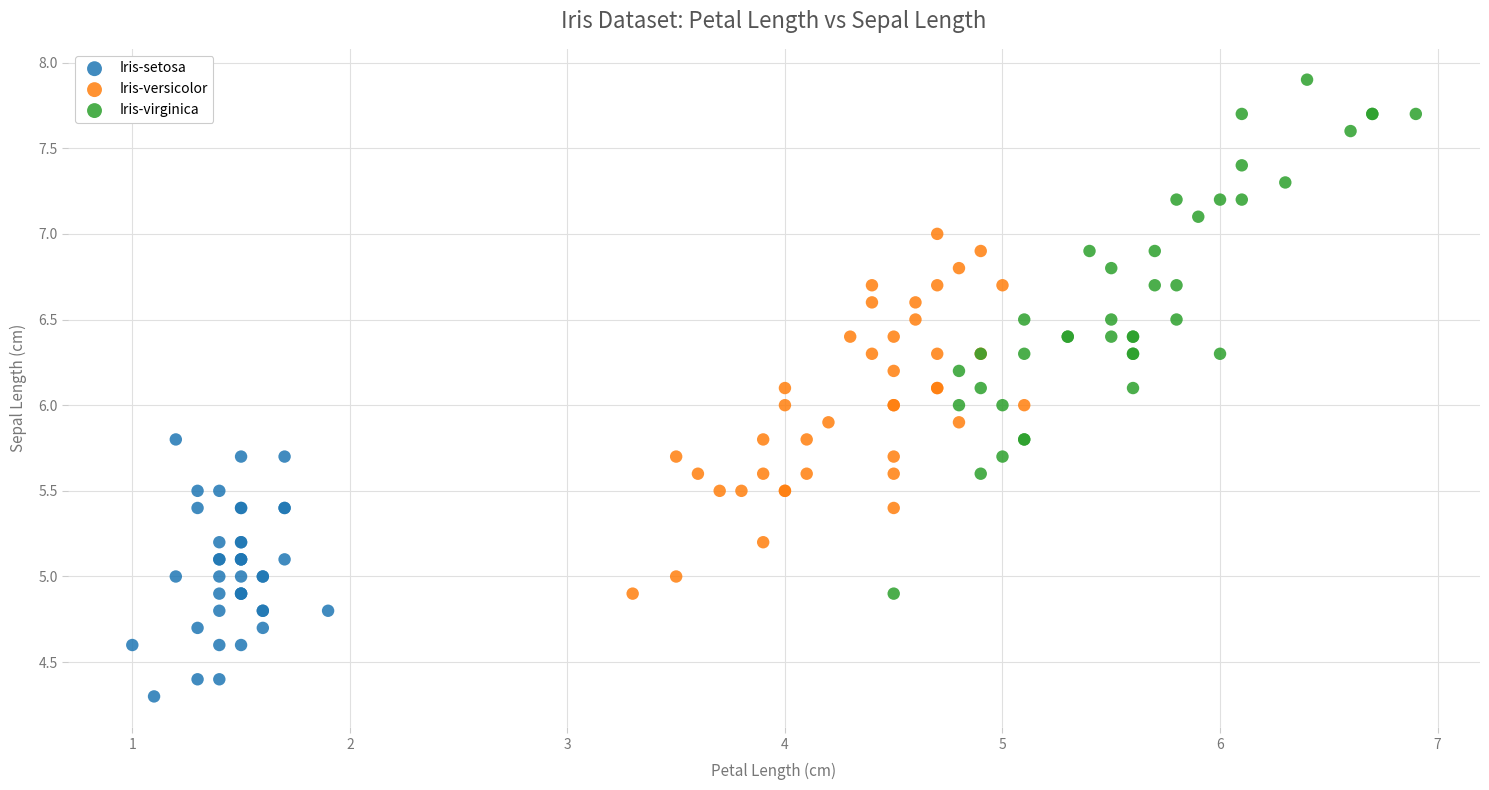

Which series contains the lowest Y value?

Iris-setosa